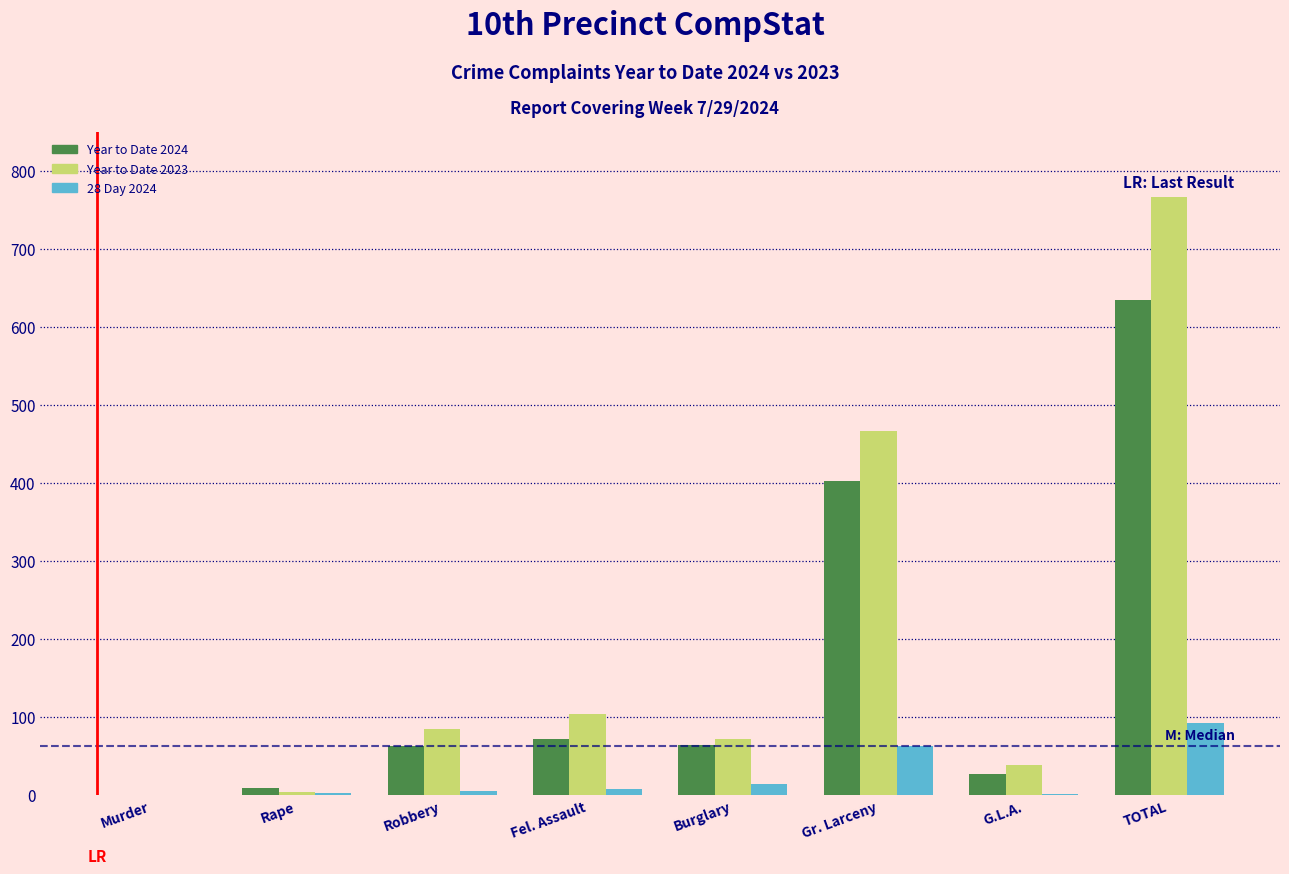

What is the total value across all series at Gr. Larceny?

931